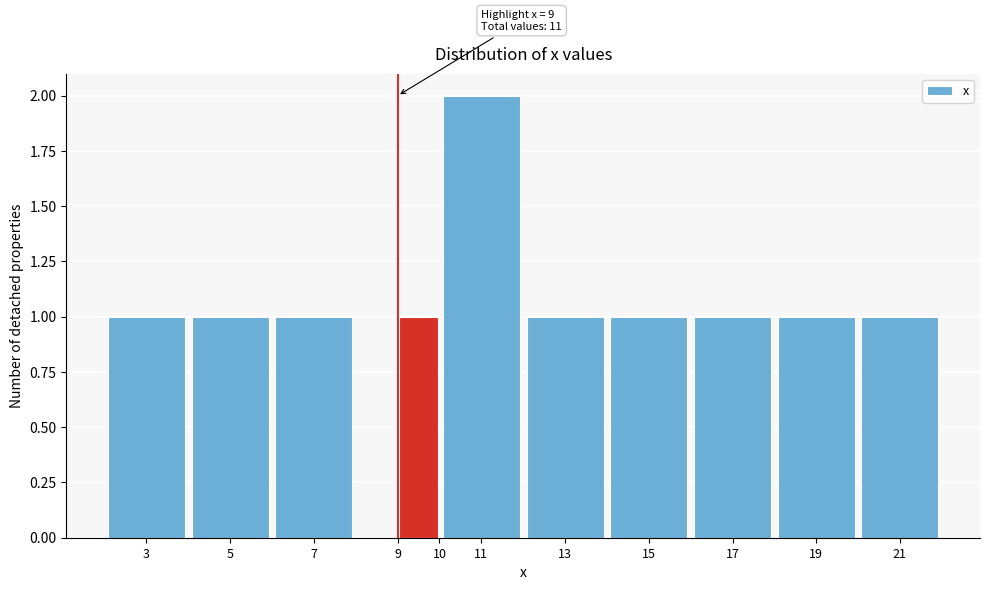

Which range on the x-axis has the tallest bar?

10 to 12